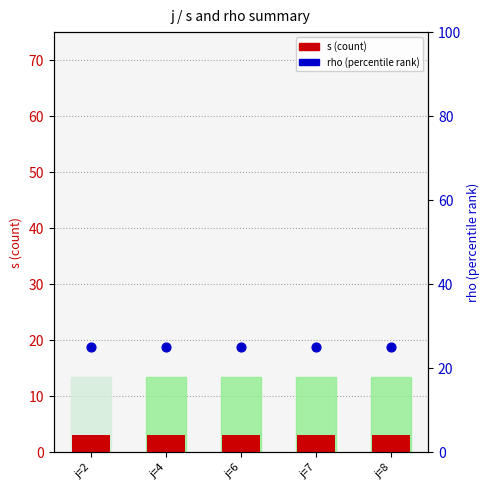

Is the value of rho at j=6 greater than the value of s at j=2?

Yes